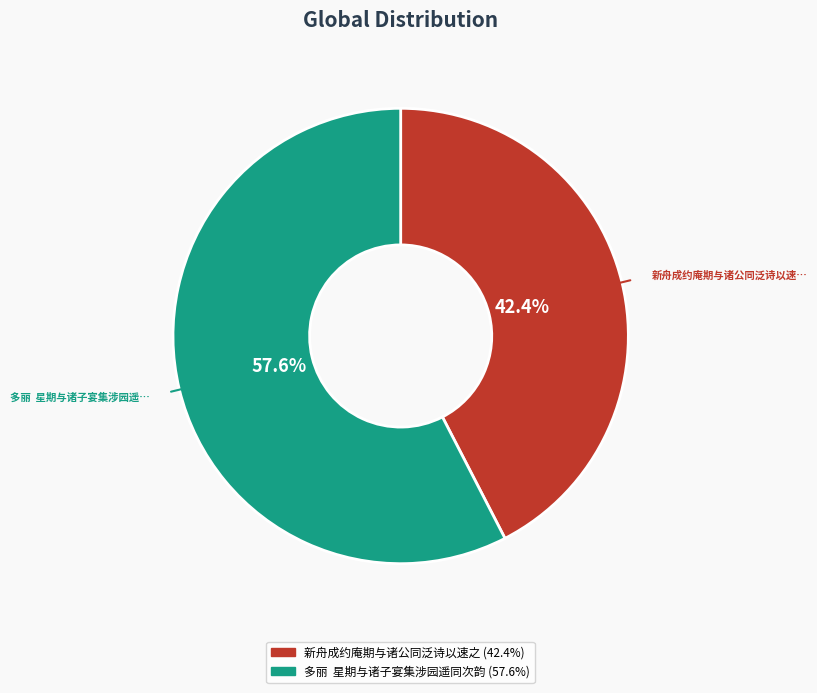

What is the largest slice in the pie chart?

多丽 星期与诸子宴集涉园遥同次韵